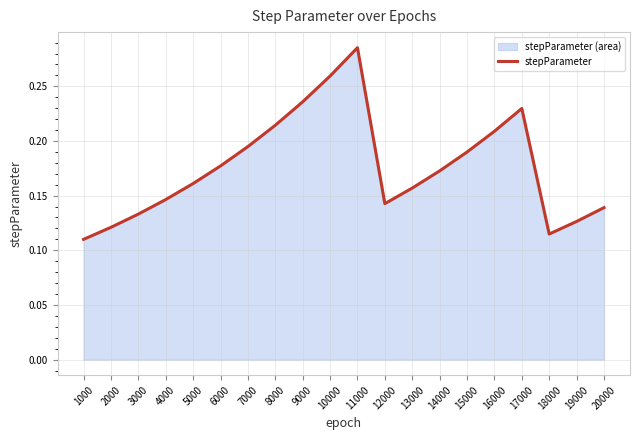

True or false: the data shows 0.2 at 7000.

True